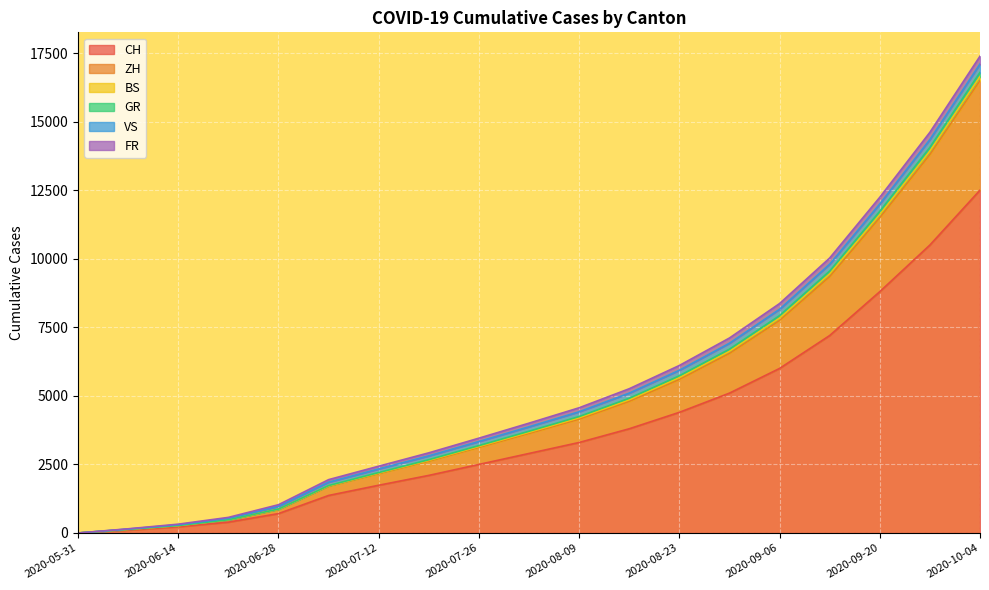

What is the label of the 10th point from the left?

2020-08-02